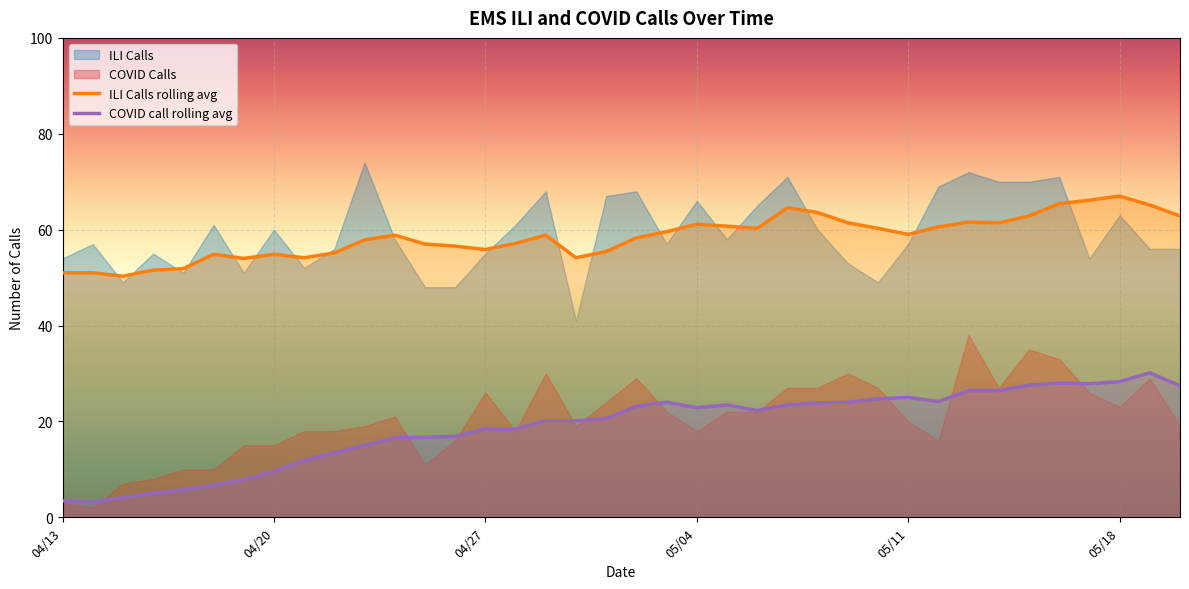

Reading right to left, what are all the values shown in this chart?

ILI Calls rolling avg: 62.9	65.1	67.0	66.1	65.4	62.9	61.4	61.6	60.6	59.0	60.3	61.4	63.6	64.6	60.3	60.7	61.1	59.6	58.3	55.4	54.1	58.9	57.1	55.9	56.6	57.0	58.9	57.9	55.1	54.1	54.9	54.0	54.9	51.9	51.6	50.3	51.0	51.0
COVID call rolling avg: 27.4	30.1	28.3	27.9	28.0	27.6	26.4	26.4	24.1	25.0	24.7	24.0	23.9	23.4	22.3	23.4	22.9	24.0	23.1	20.6	20.1	20.1	18.4	18.4	16.9	16.7	16.6	15.0	13.4	11.9	9.6	7.9	6.7	5.7	5.0	4.1	3.1	3.4